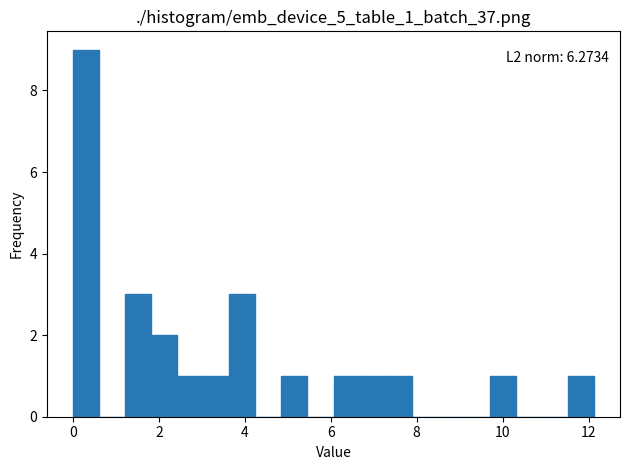

Read against the x-axis, roughly where is the centre of the tallest bar?

0.4